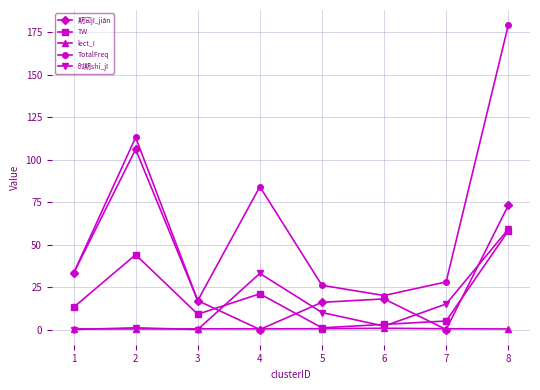

At how many categories does at least one series exceed 22?

6